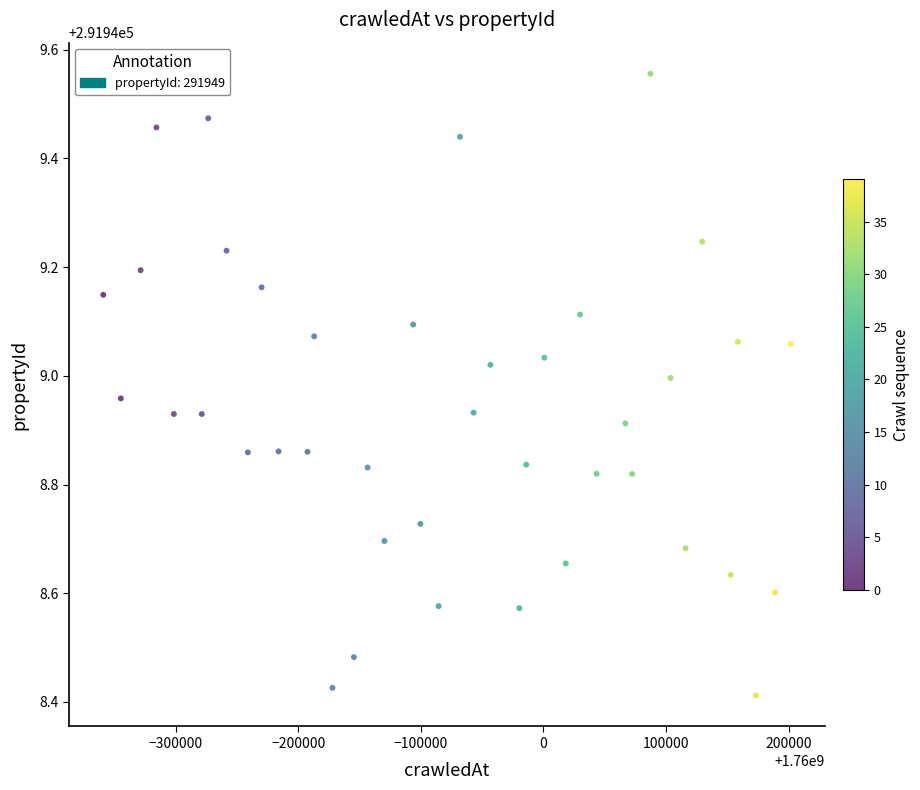

What is the range of X values (max minus min)?

560611.0